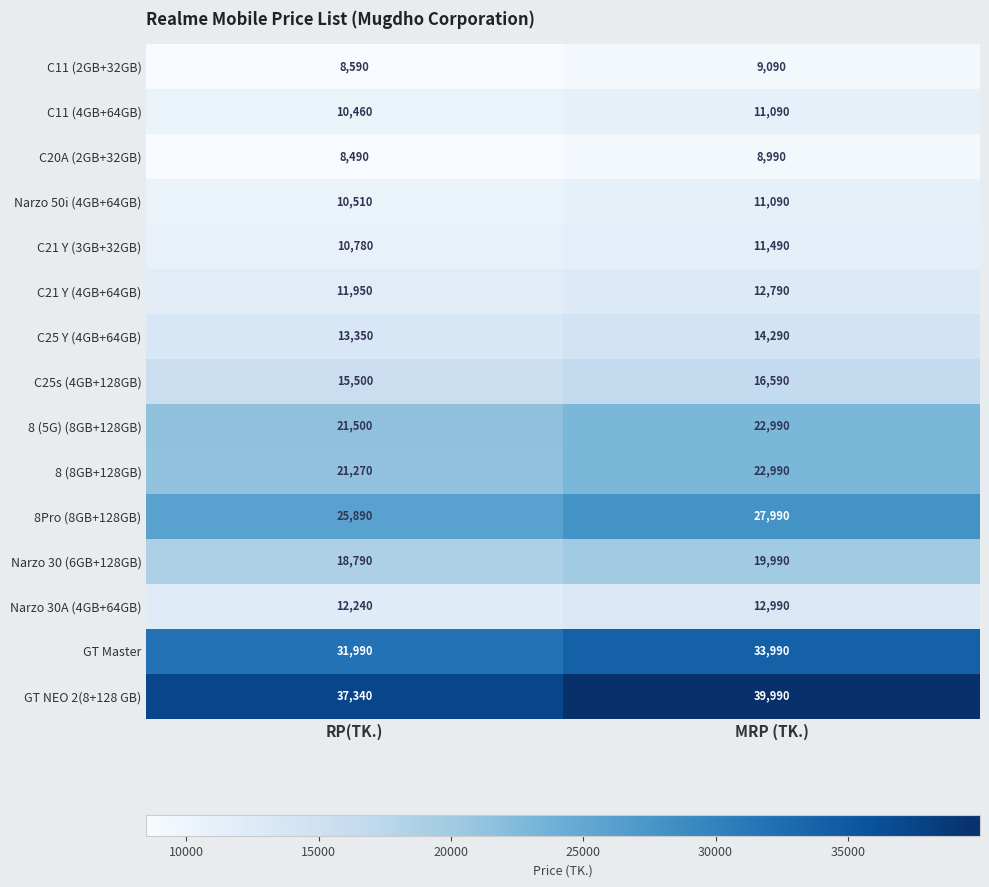

Is it true that C21 Y (4GB+64GB) equals 11950 at RP(TK.)?

True